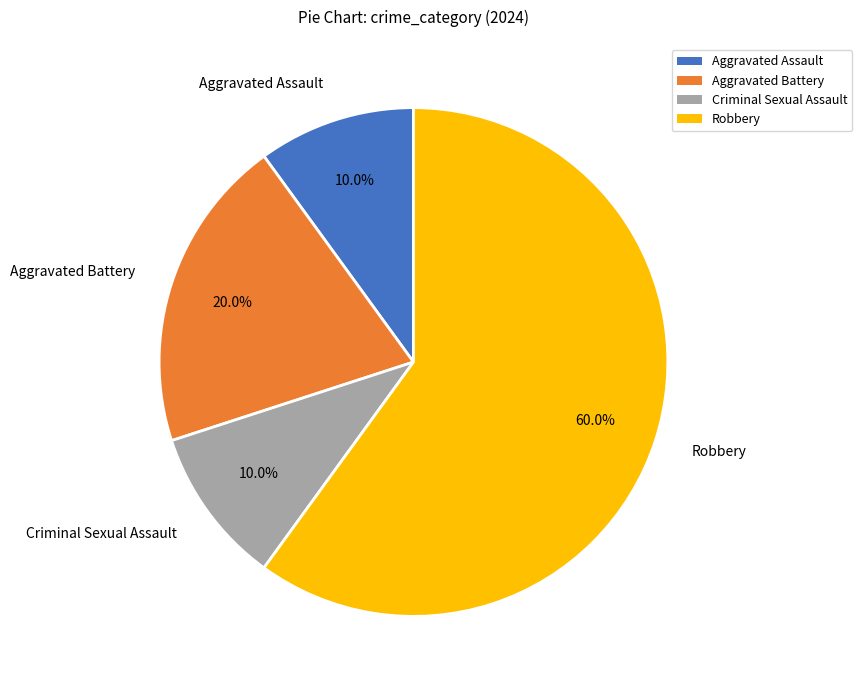

Combined, do Criminal Sexual Assault and Aggravated Assault account for over 50%?

No